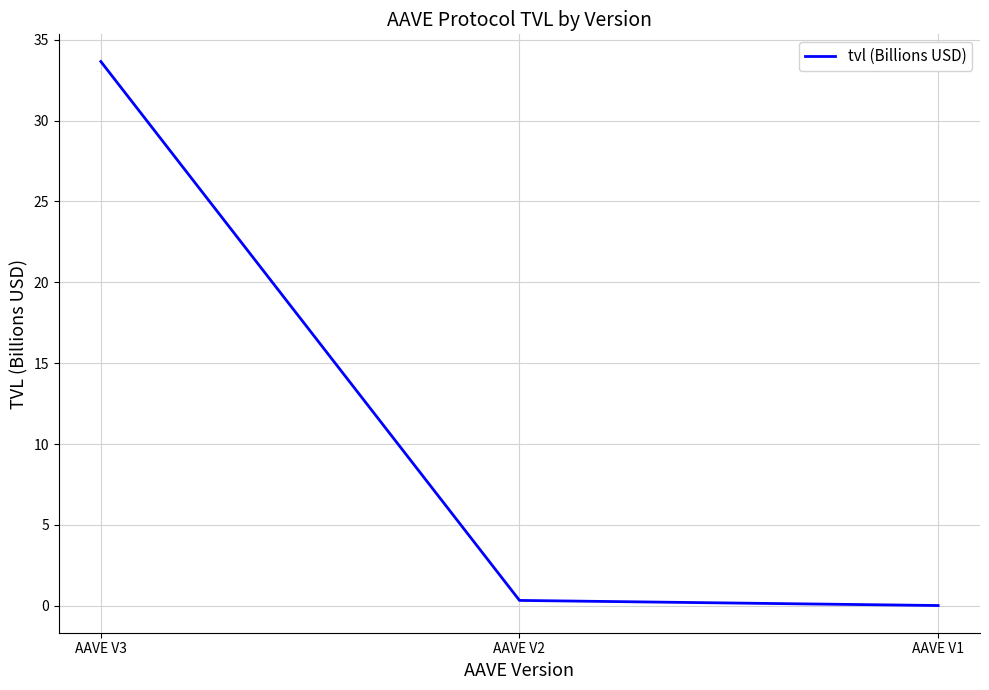

What is the sum of all values?

34.0